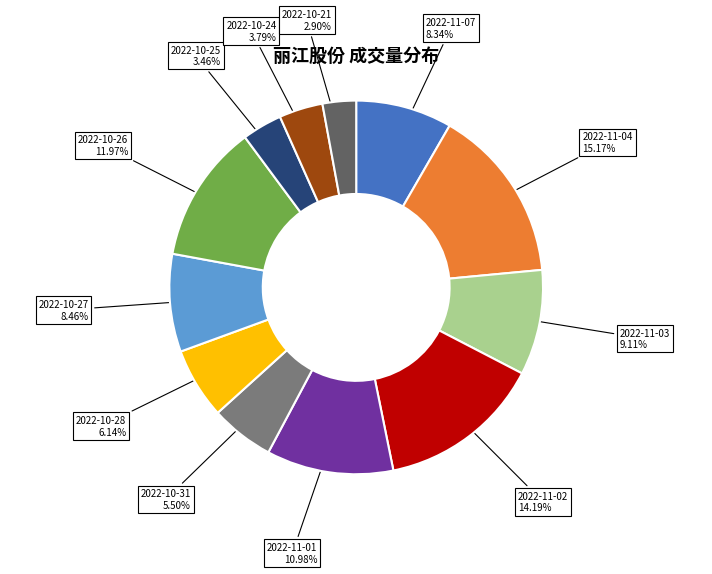

To the nearest percent, what is the difference between the 2022-10-26 and 2022-10-31 slice percentages?

6%